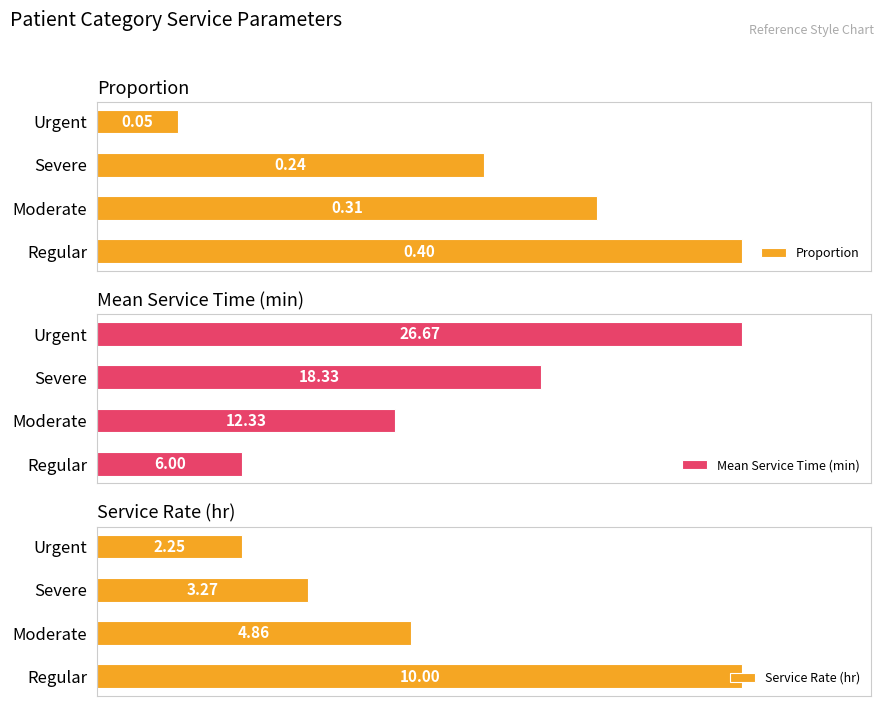

True or false: Service Rate (hr) has a value of 56.8 at Regular.

False